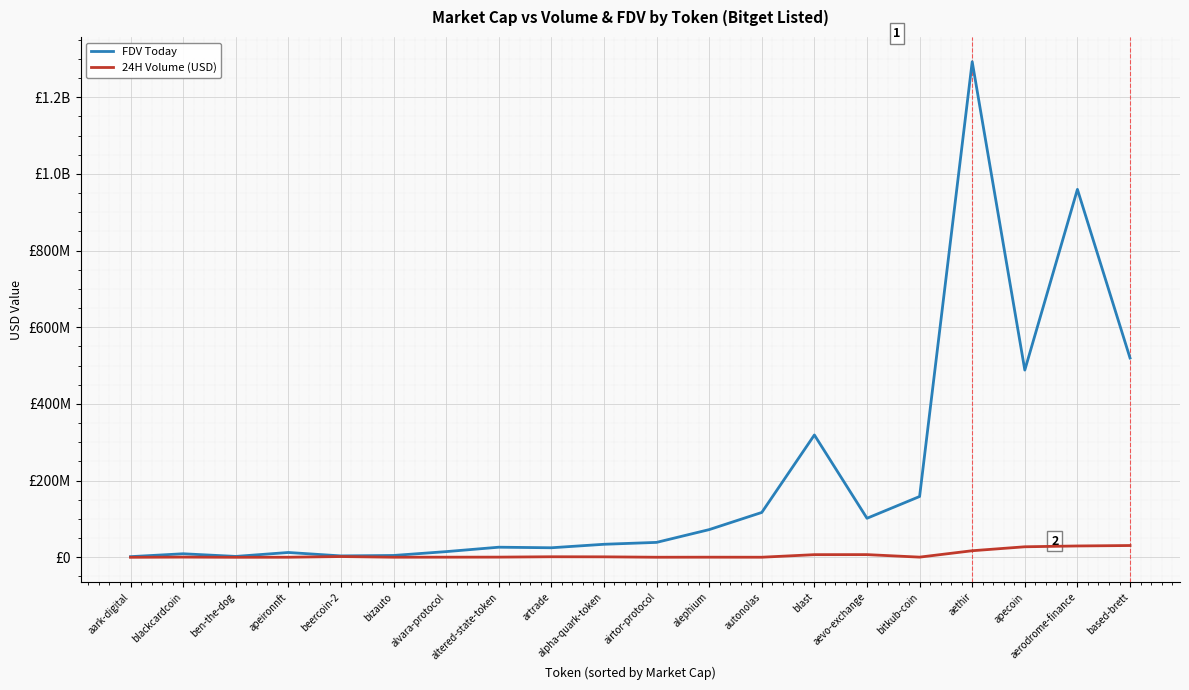

What are all the series names shown in the legend?

FDV Today, 24H Volume (USD)